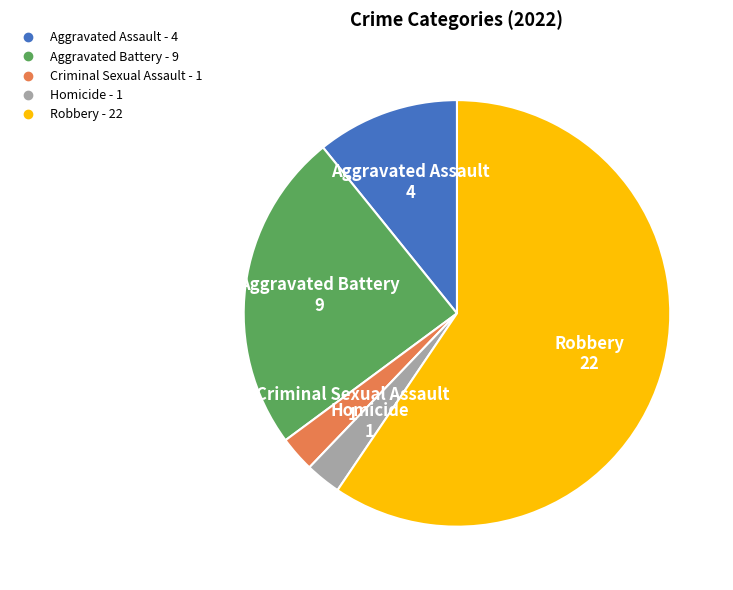

Is Robbery the majority of the pie?

Yes